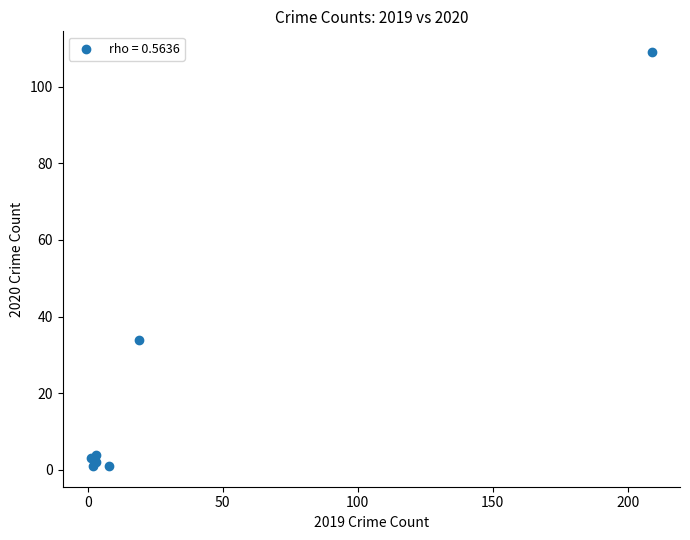

What Y value in the scatter plot is closest to 55?

34